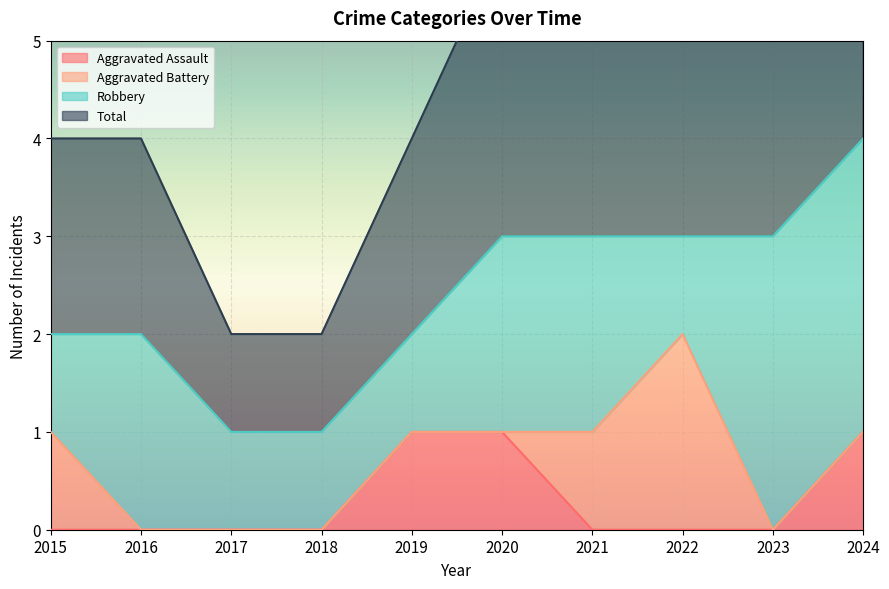

What is the sum of all Aggravated Assault values?

3